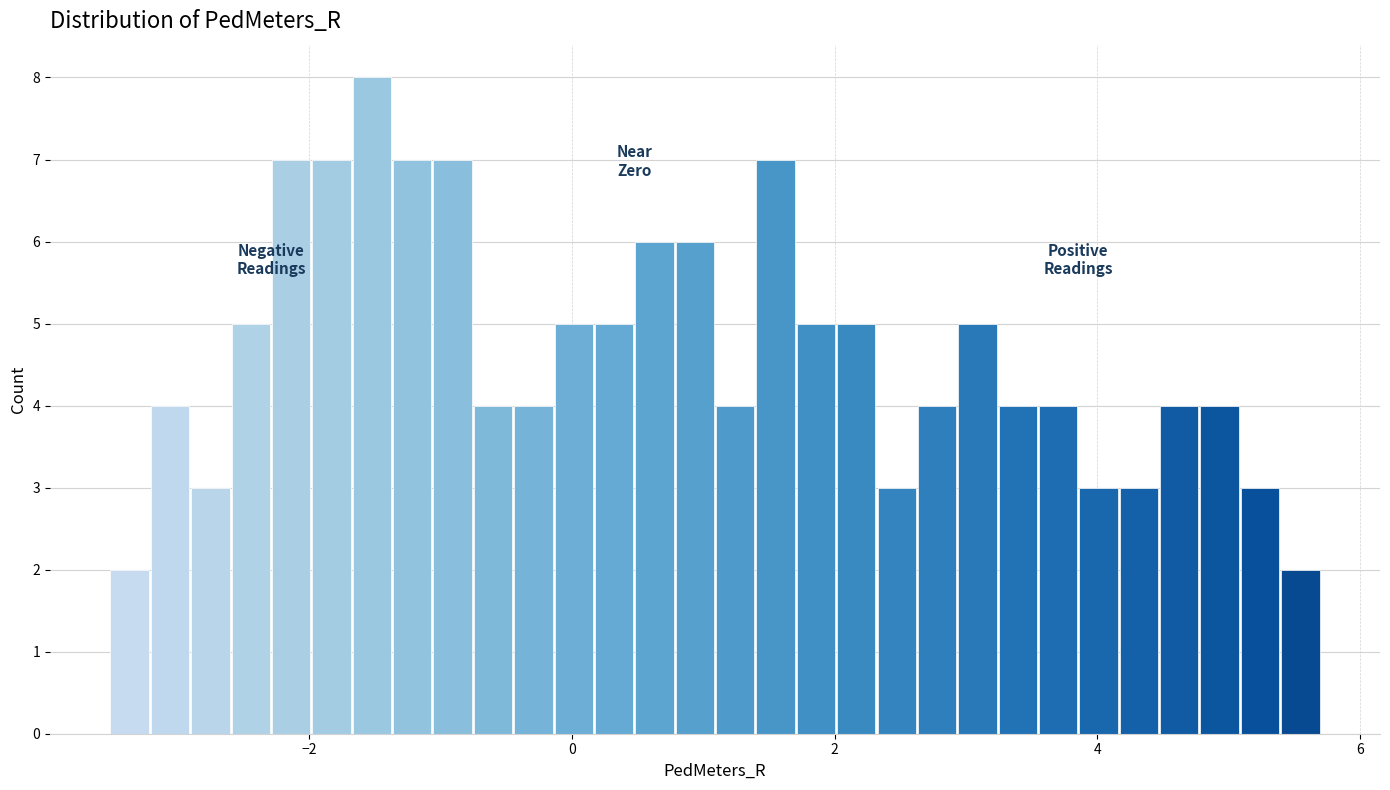

Read against the x-axis, roughly where is the centre of the tallest bar?

-1.6